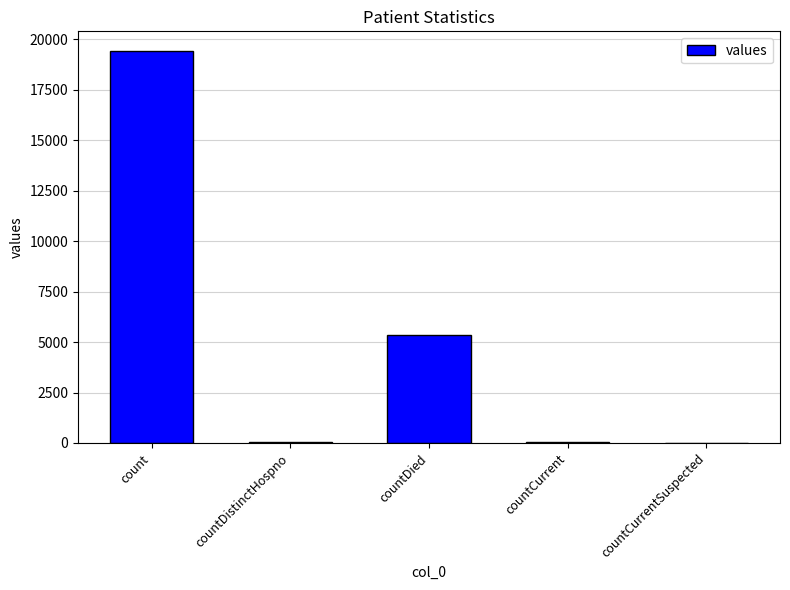

What is the maximum value shown in the chart?

19420